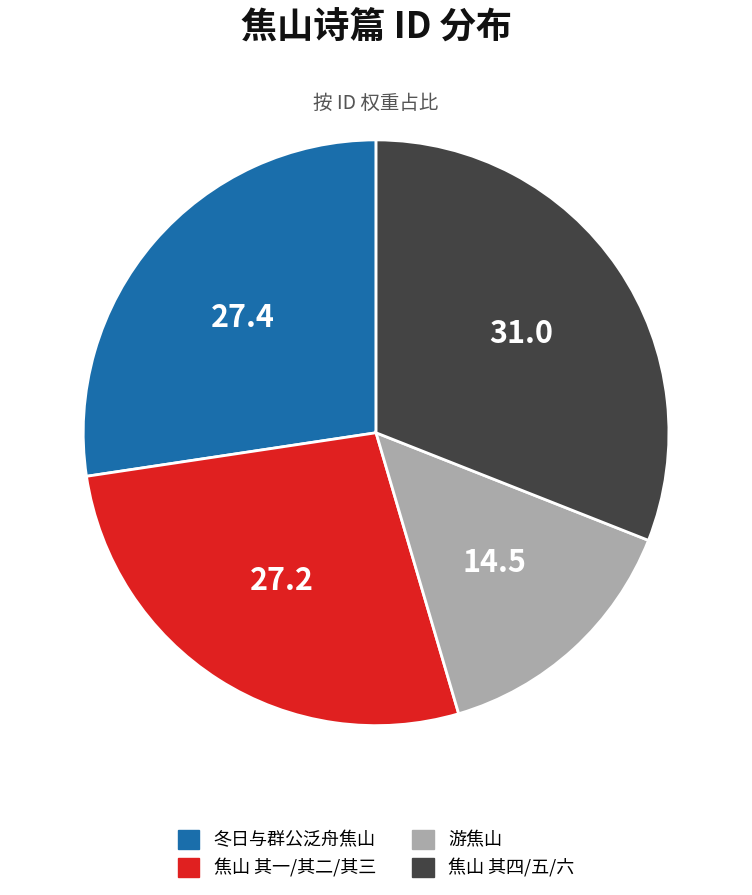

How many segments does this pie chart have?

4